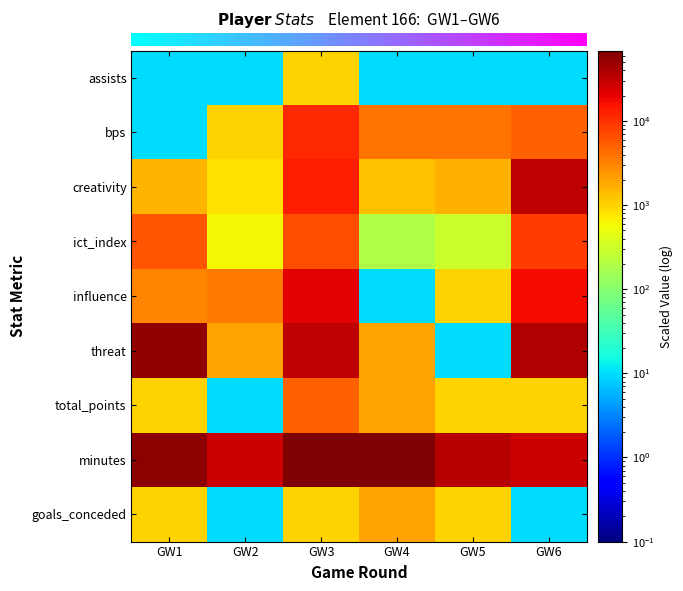

Reading left to right, extract all data points from this chart.

row_0: GW1=10	GW2=10	GW3=1000	GW4=10	GW5=10	GW6=10
row_1: GW1=10	GW2=1000	GW3=11000	GW4=4000	GW5=4000	GW6=5000
row_2: GW1=1500	GW2=800	GW3=13400	GW4=1300	GW5=1600	GW6=31900
row_3: GW1=6000	GW2=600	GW3=6800	GW4=200	GW5=300	GW6=8700
row_4: GW1=3000	GW2=3600	GW3=21600	GW4=10	GW5=1000	GW6=17200
row_5: GW1=55000	GW2=2000	GW3=33000	GW4=2000	GW5=10	GW6=38000
row_6: GW1=1000	GW2=10	GW3=5000	GW4=2000	GW5=1000	GW6=1000
row_7: GW1=57000	GW2=27000	GW3=69000	GW4=66000	GW5=36000	GW6=27000
row_8: GW1=1000	GW2=10	GW3=1000	GW4=2000	GW5=1000	GW6=10